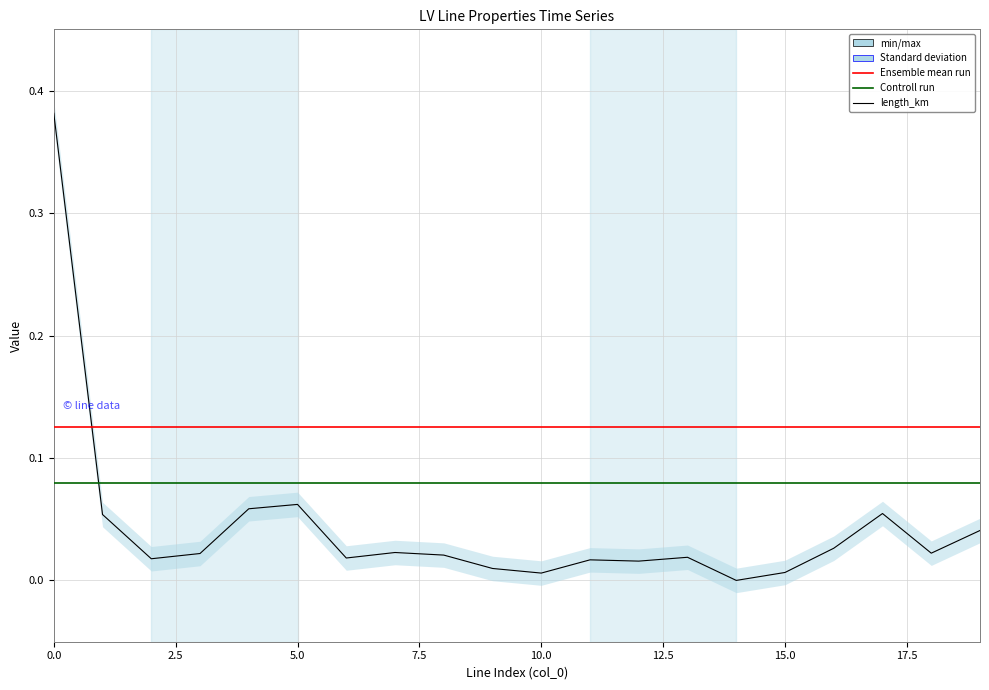

Reading left to right, transcribe all the data shown in this chart.

length_km: 0.4	0.1	0.0	0.0	0.1	0.1	0.0	0.0	0.0	0.0	0.0	0.0	0.0	0.0	0.0	0.0	0.0	0.1	0.0	0.0
r_ohm_per_km: 0.1	0.1	0.1	0.1	0.1	0.1	0.1	0.1	0.1	0.1	0.1	0.1	0.1	0.1	0.1	0.1	0.1	0.1	0.1	0.1
x_ohm_per_km: 0.1	0.1	0.1	0.1	0.1	0.1	0.1	0.1	0.1	0.1	0.1	0.1	0.1	0.1	0.1	0.1	0.1	0.1	0.1	0.1